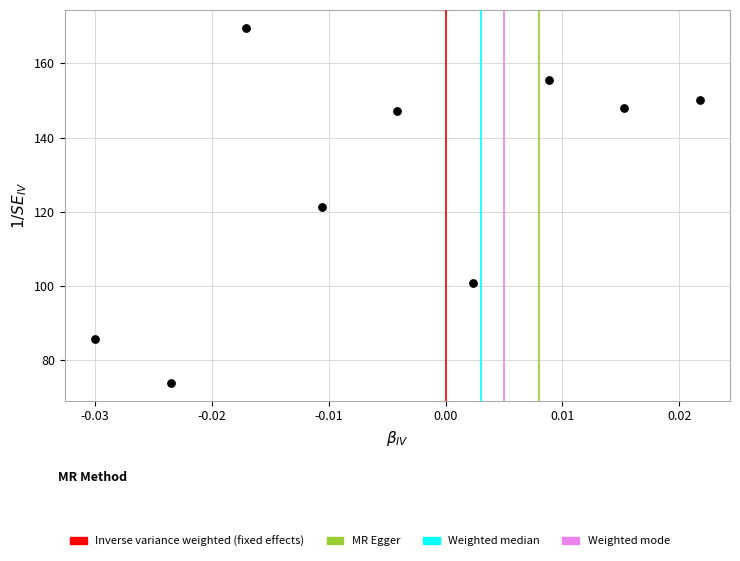

What is the average Y value?

128.0